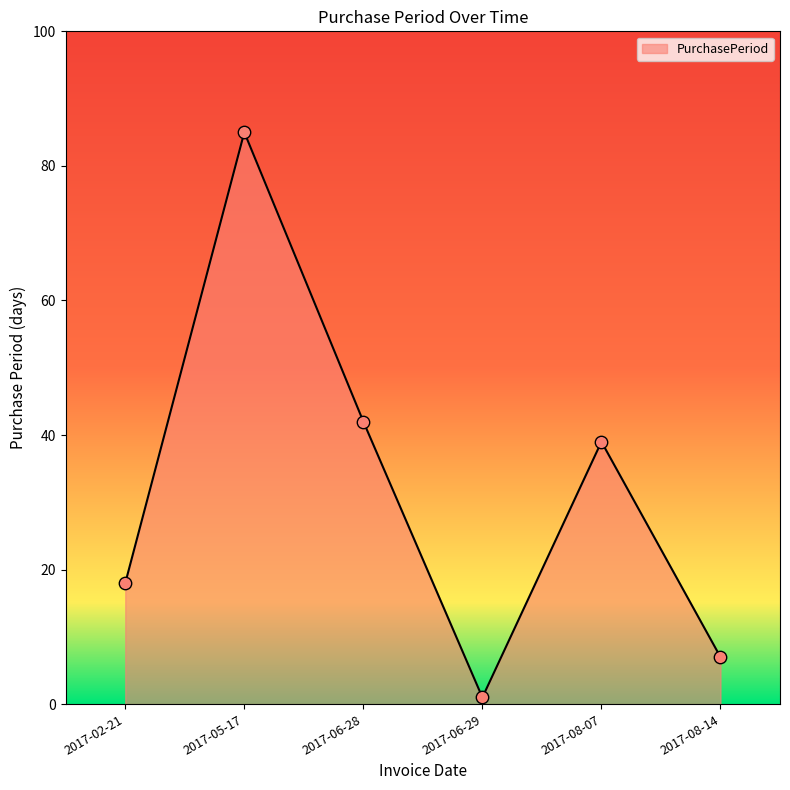

What is the change in value from 2017-02-21 to 2017-06-28?

+24